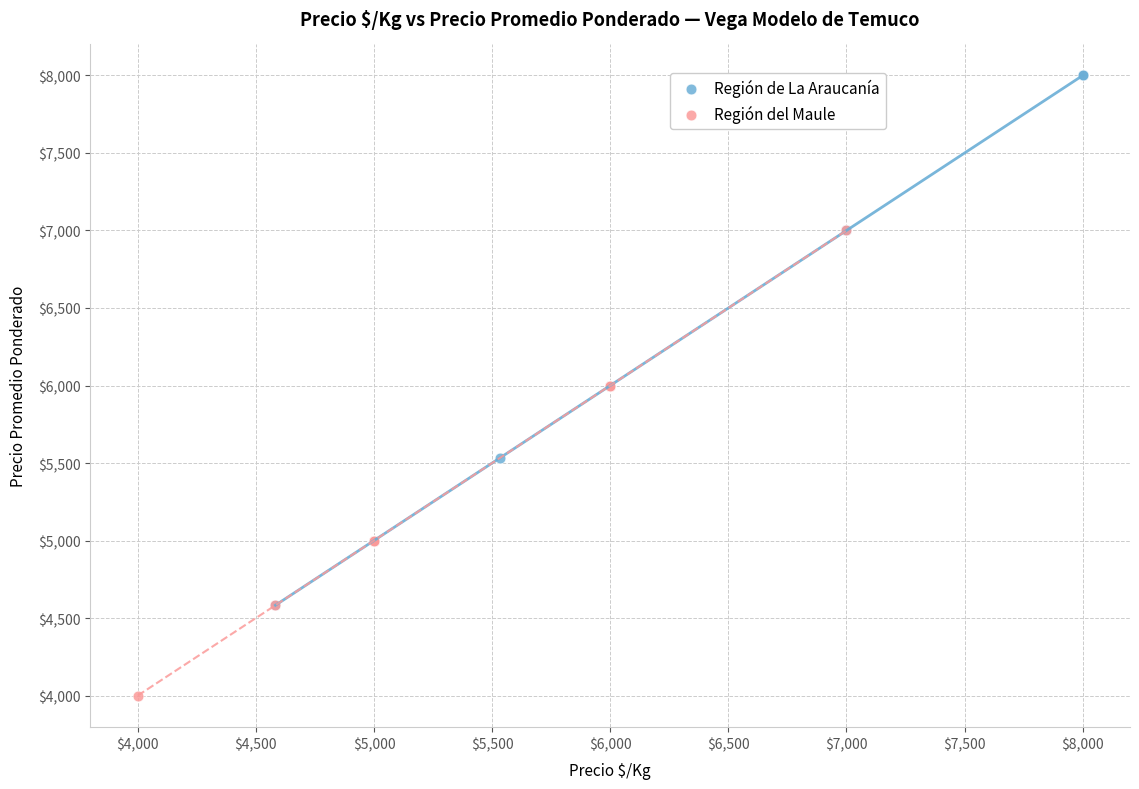

Which series has the largest Y range (max minus min)?

Región de La Araucanía